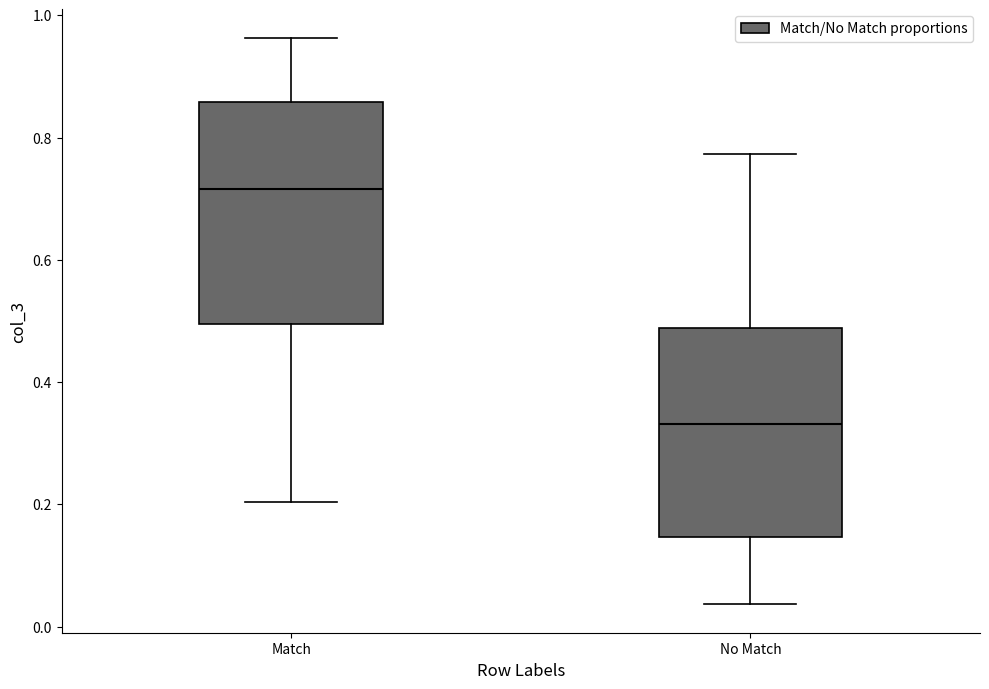

Where does the median line of the box for No Match sit on the y-axis? The values are not printed on the chart, so give them approximately, as read against the axis.

0.34